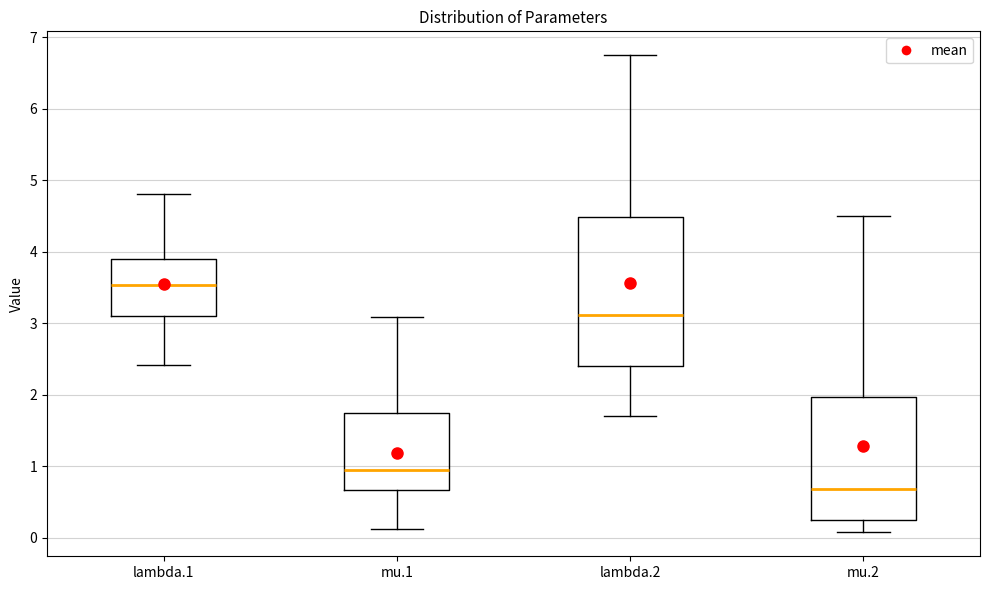

Reading left to right, read every box against the y-axis: the position of its median line, the range the box covers, and the ends of its whiskers. The values are not printed on the chart, so give them approximately, as read against the axis.

lambda.1: median 3.5, box 3.1 to 3.9, whiskers 2.4 to 4.8
mu.1: median 0.9, box 0.7 to 1.7, whiskers 0.1 to 3.1
lambda.2: median 3.1, box 2.4 to 4.5, whiskers 1.7 to 6.8
mu.2: median 0.7, box 0.2 to 2.0, whiskers 0.1 to 4.5